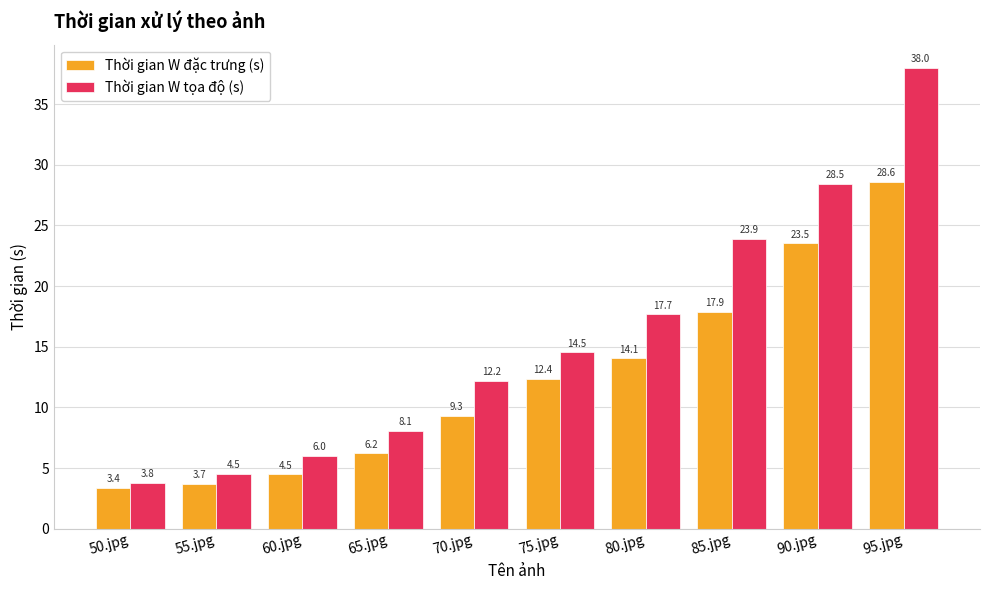

Which series has the widest spread of values?

Thời gian W tọa độ (s)